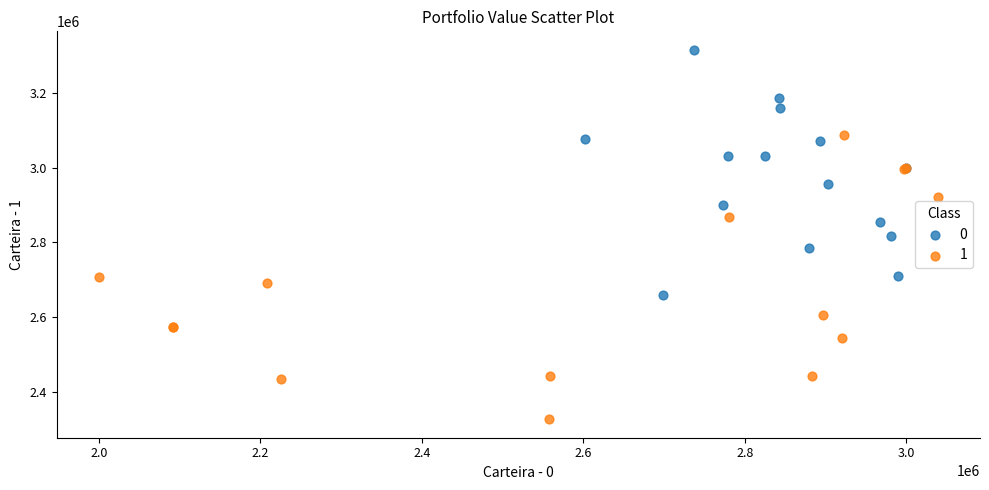

What are all the series names shown in the legend?

0, 1